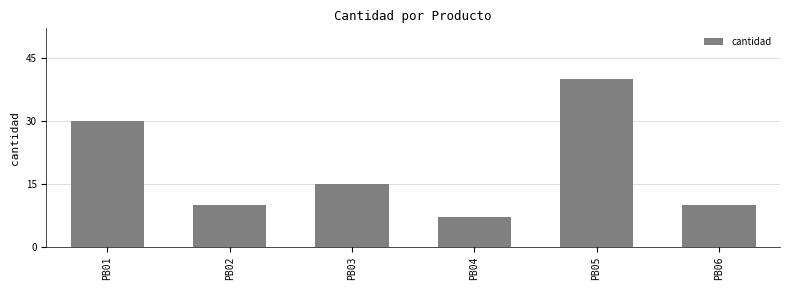

The value at PB06 is 10. True or false?

True